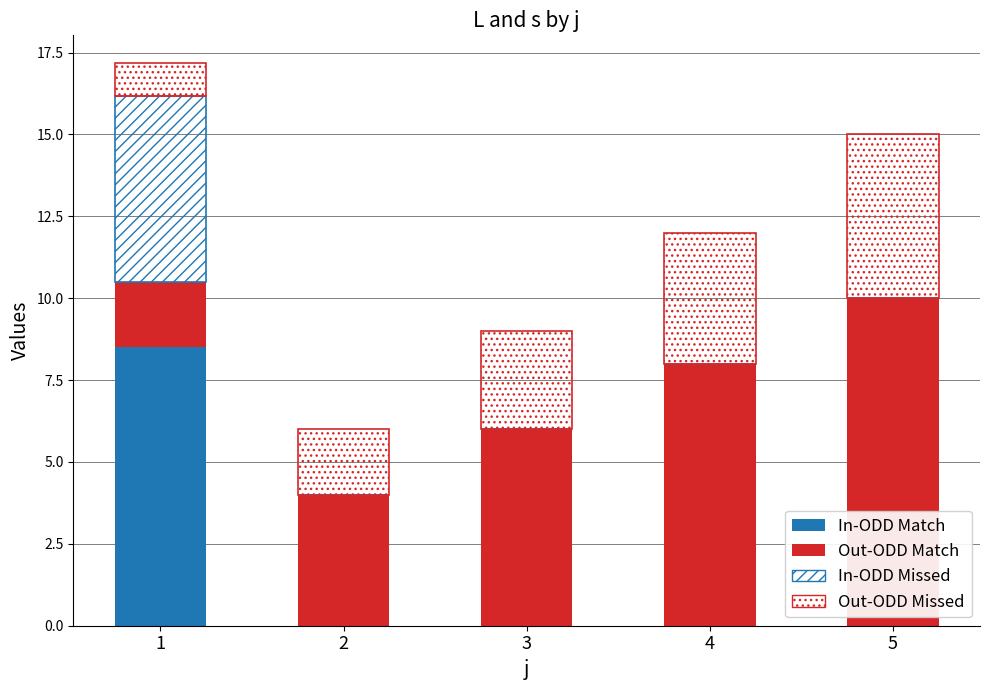

Which has a higher value, 2 or 3?

2